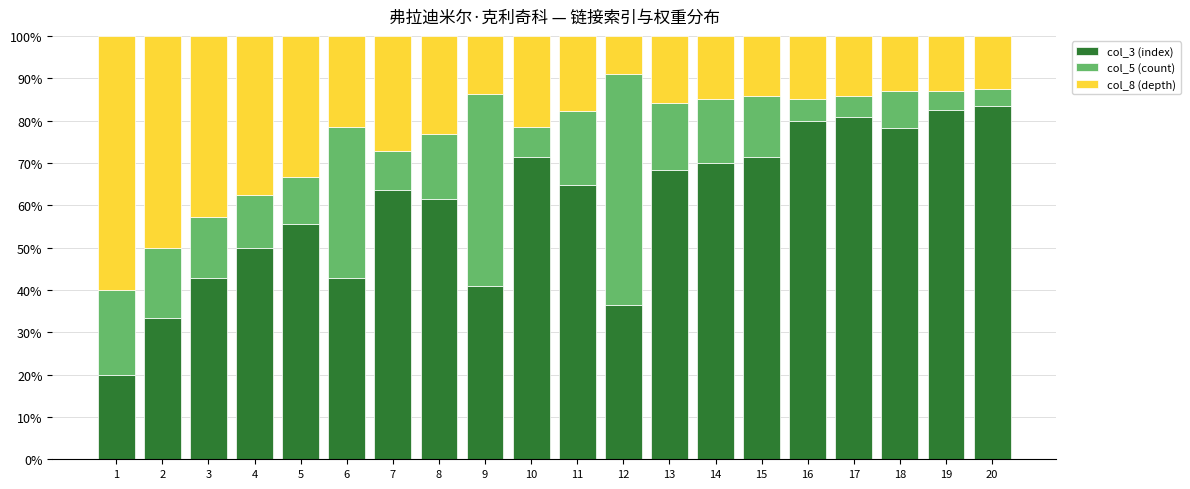

Is it true that col_3 (index) equals 119.5 at 15?

False